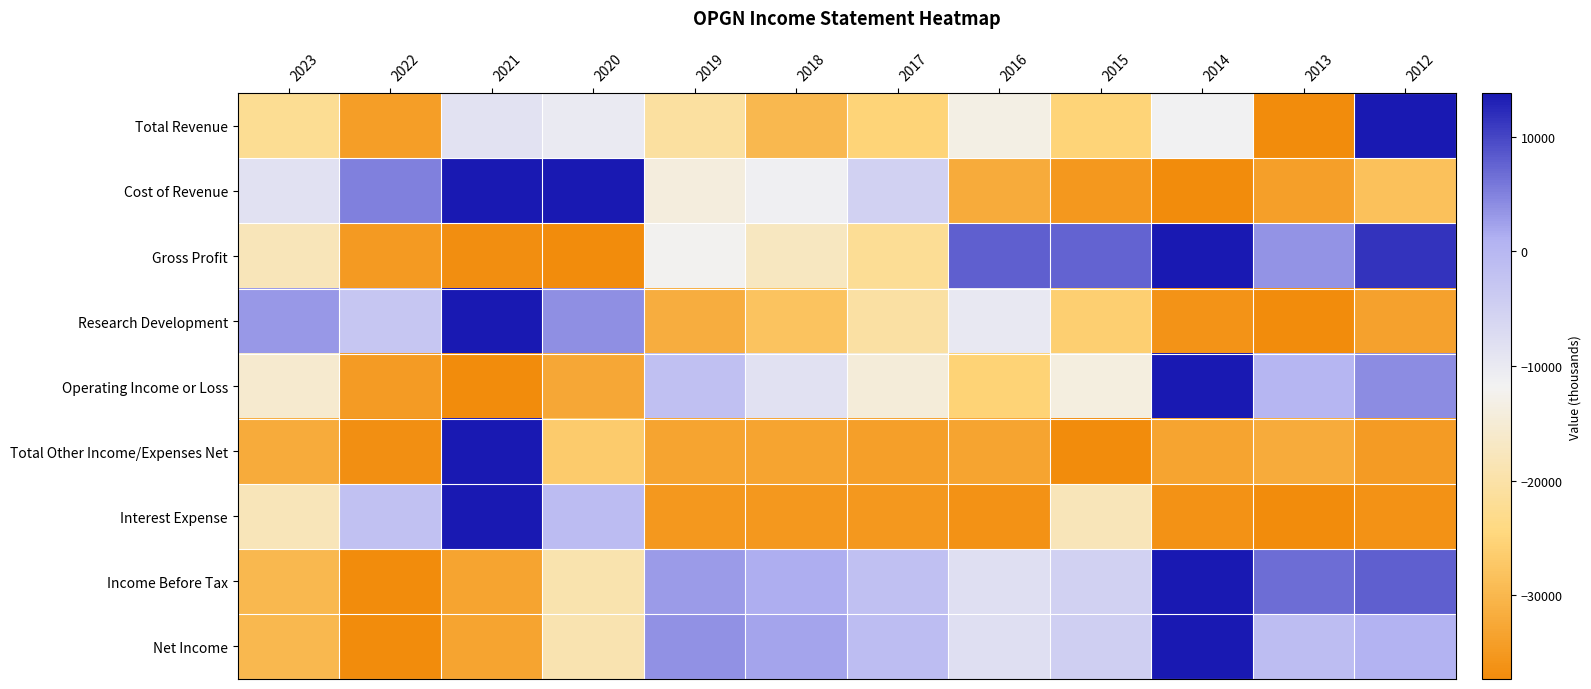

Between 2016 and 2014, which is larger?

2014